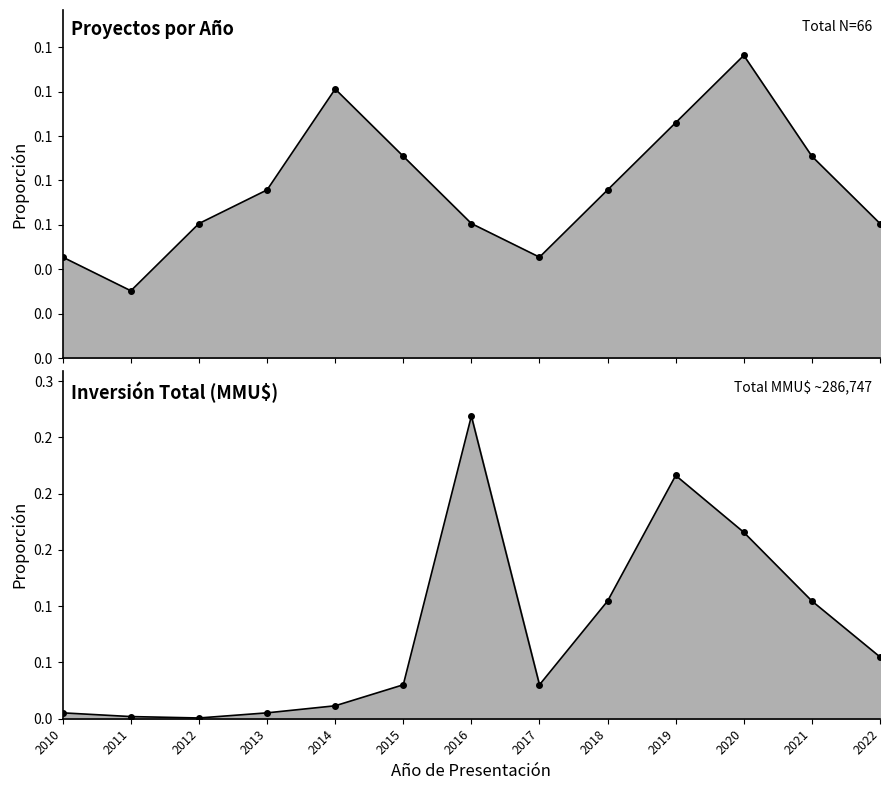

What are all the series names shown in the legend?

Proyectos por Año, Inversión Total (MMU$)